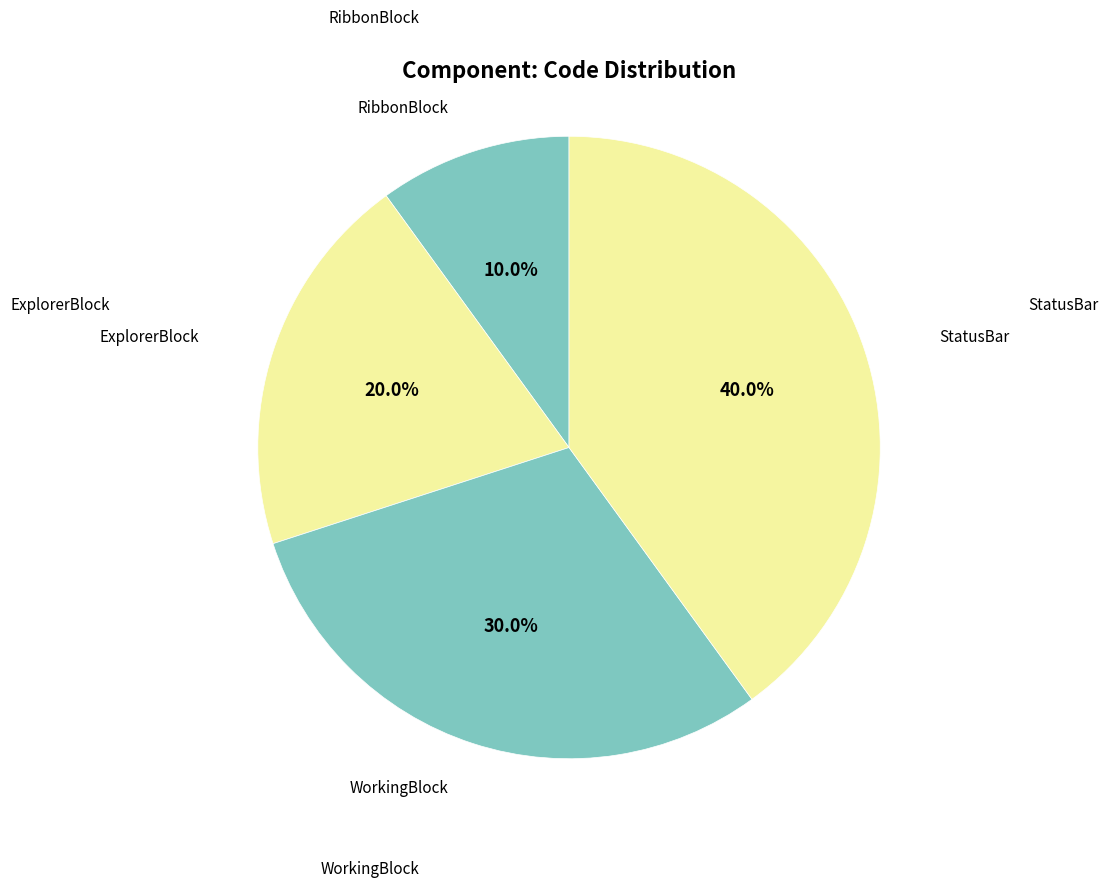

How many segments does this pie chart have?

4